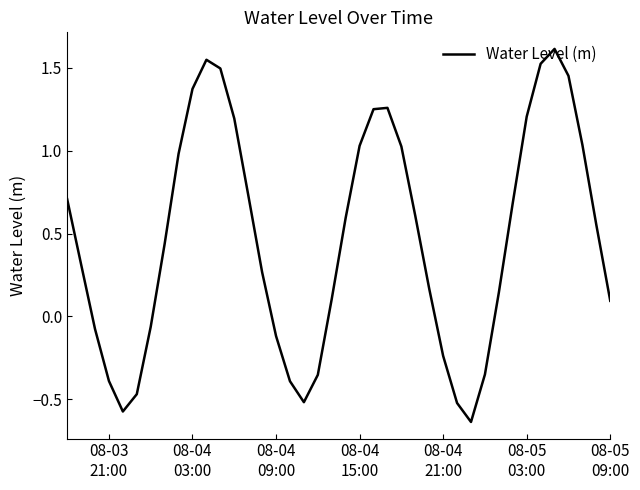

What is the difference between the maximum and minimum values?

2.3